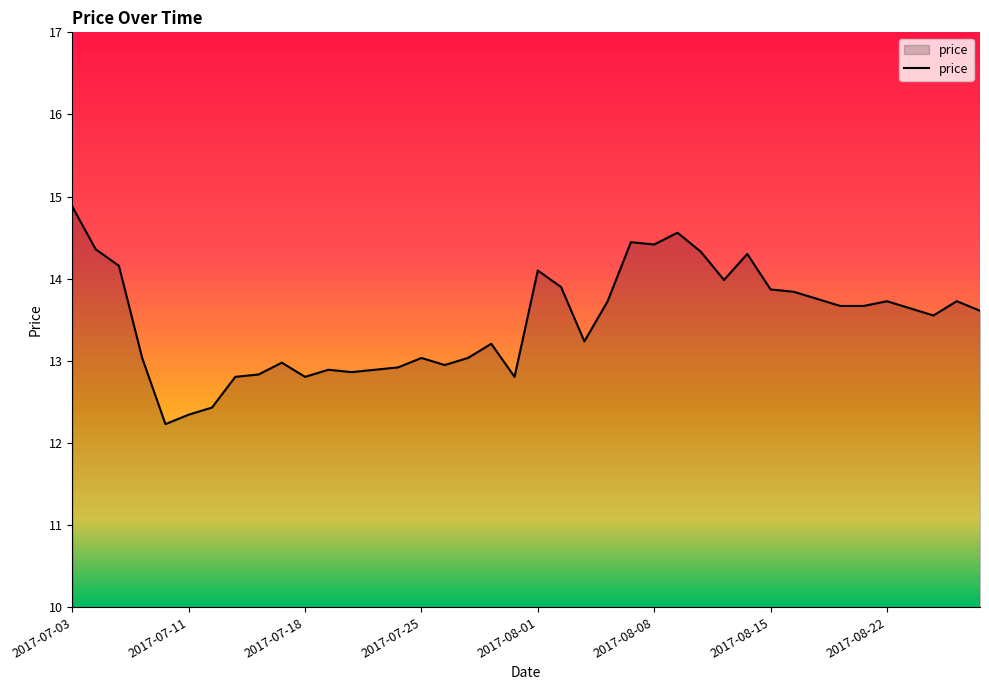

What is the difference between the maximum and minimum values?

2.6